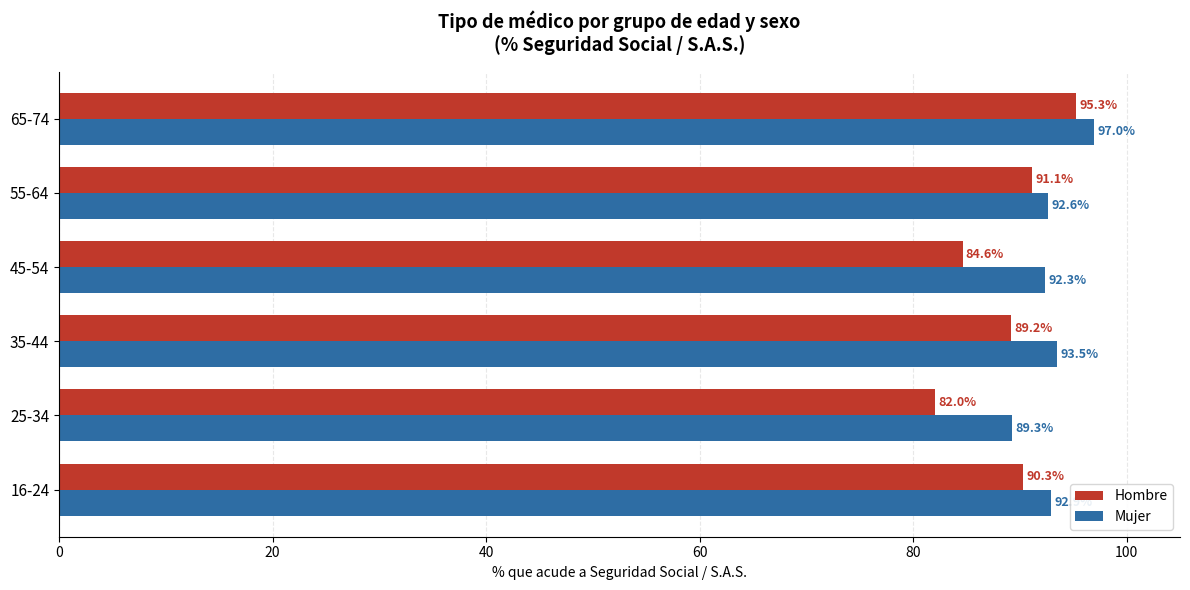

The value of Hombre at 35-44 is 89.2. True or false?

True